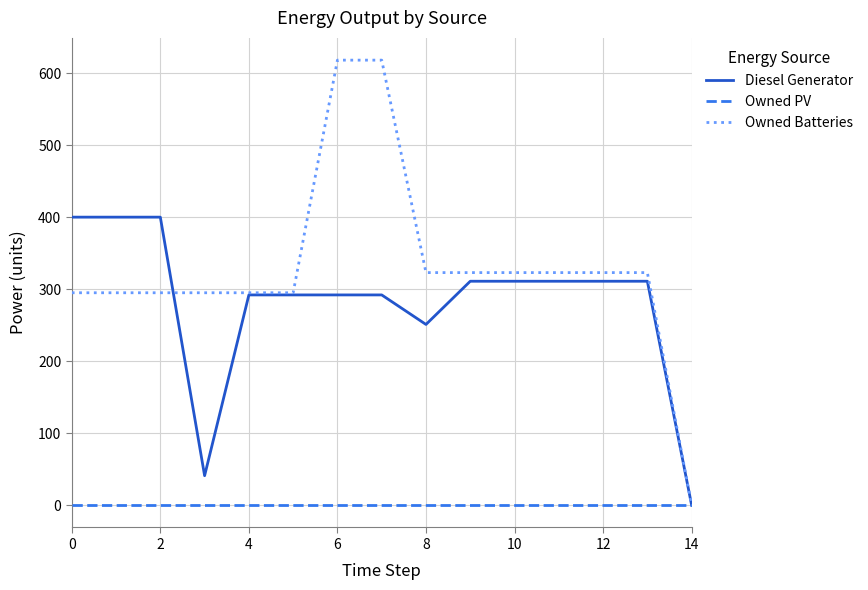

Which series has the largest range (max minus min)?

Owned Batteries